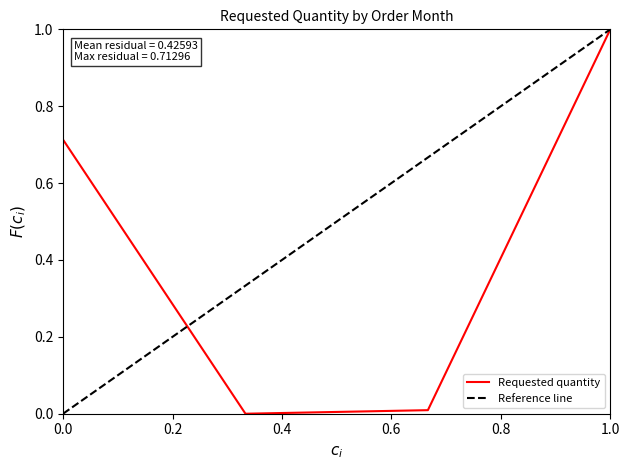

True or false: the data shows 0.0 at 2024-10-01.

True